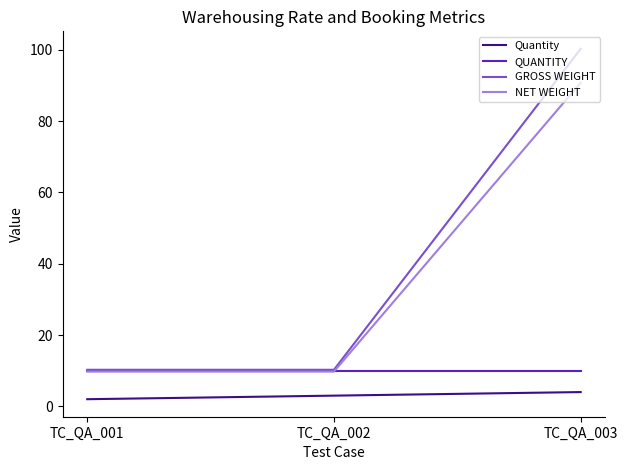

Which series has the largest range (max minus min)?

GROSS WEIGHT